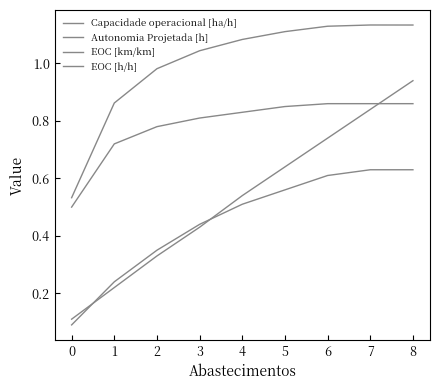

Reading left to right, extract all data points from this chart.

Capacidade operacional [ha/h]: 0.5	0.9	1.0	1.0	1.1	1.1	1.1	1.1	1.1
Autonomia Projetada [h]: 0.1	0.2	0.3	0.4	0.5	0.6	0.7	0.8	0.9
EOC [km/km]: 0.1	0.2	0.3	0.4	0.5	0.6	0.6	0.6	0.6
EOC [h/h]: 0.5	0.7	0.8	0.8	0.8	0.8	0.9	0.9	0.9